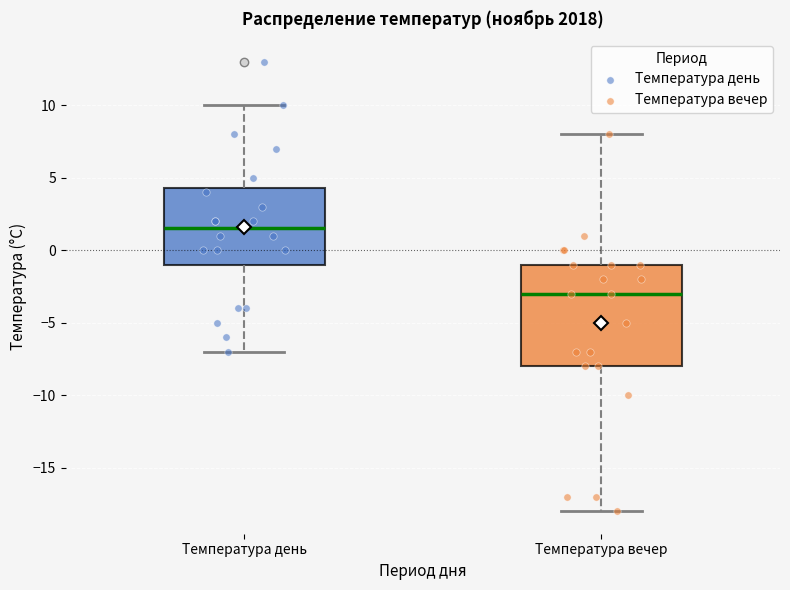

Reading left to right, read every box against the y-axis: the position of its median line, the range the box covers, and the ends of its whiskers. The values are not printed on the chart, so give them approximately, as read against the axis.

Температура день: median 1.5, box -1.0 to 4.5, whiskers -7.0 to 10.0
Температура вечер: median -3.0, box -8.0 to -1.0, whiskers -18.0 to 8.0